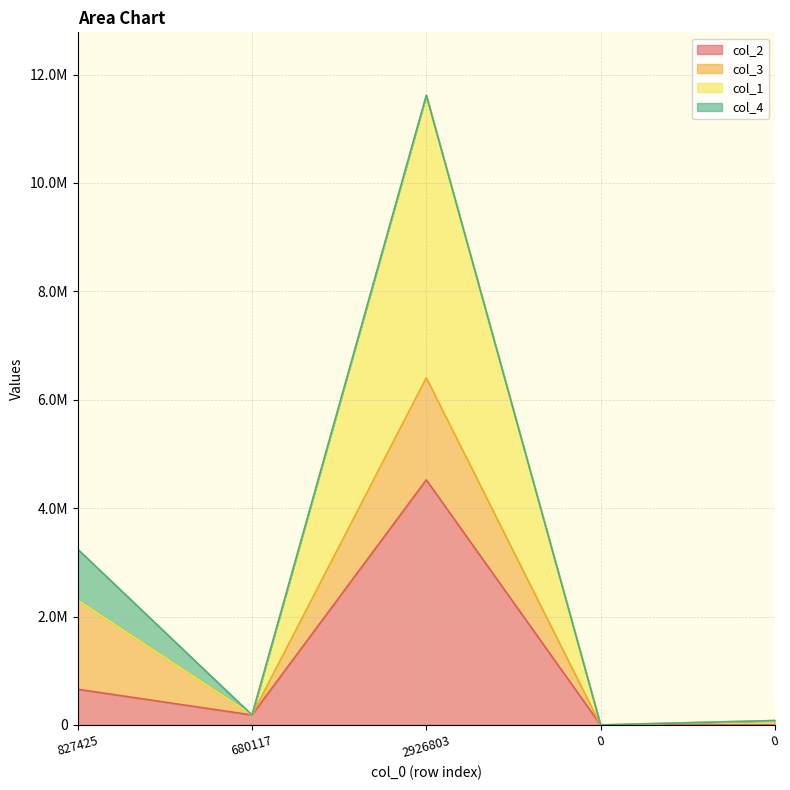

What is the difference between the highest and lowest values at 2926803?

7095277